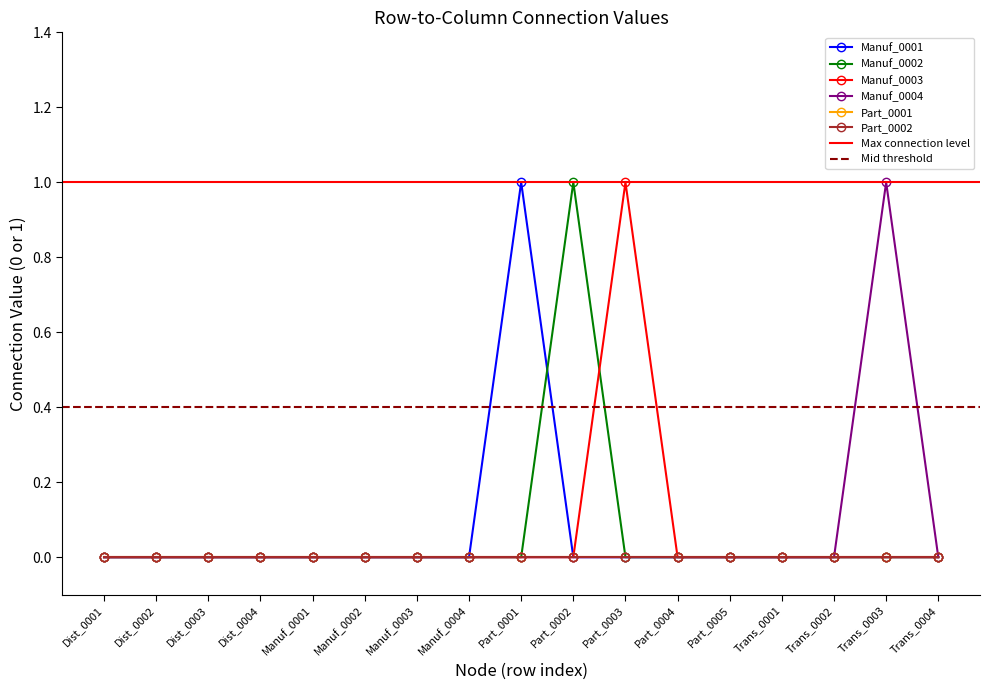

True or false: Manuf_0003 and Manuf_0001 cross at least once.

False